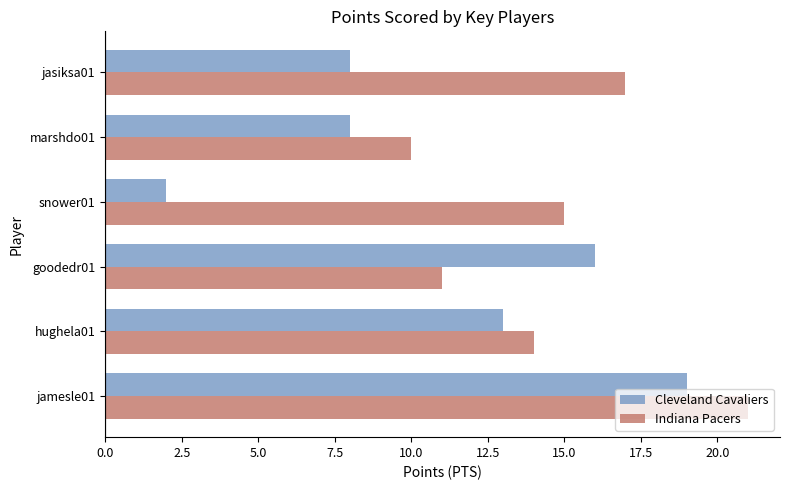

List the series in order of their peak value, lowest first.

Cleveland Cavaliers, Indiana Pacers